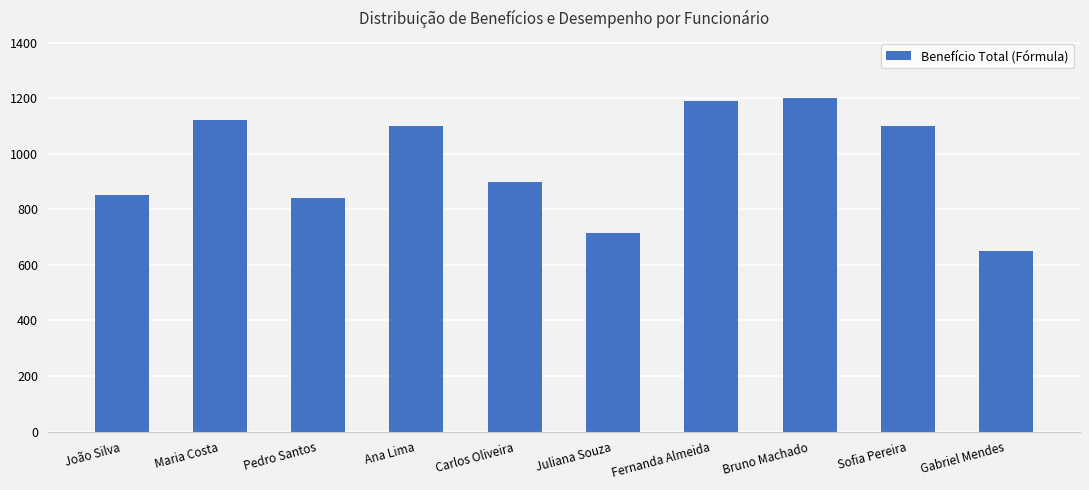

Reading right to left, what are all the values shown in this chart?

Gabriel Mendes=650	Sofia Pereira=1100	Bruno Machado=1200	Fernanda Almeida=1190	Juliana Souza=715	Carlos Oliveira=900	Ana Lima=1100	Pedro Santos=840	Maria Costa=1120	João Silva=850